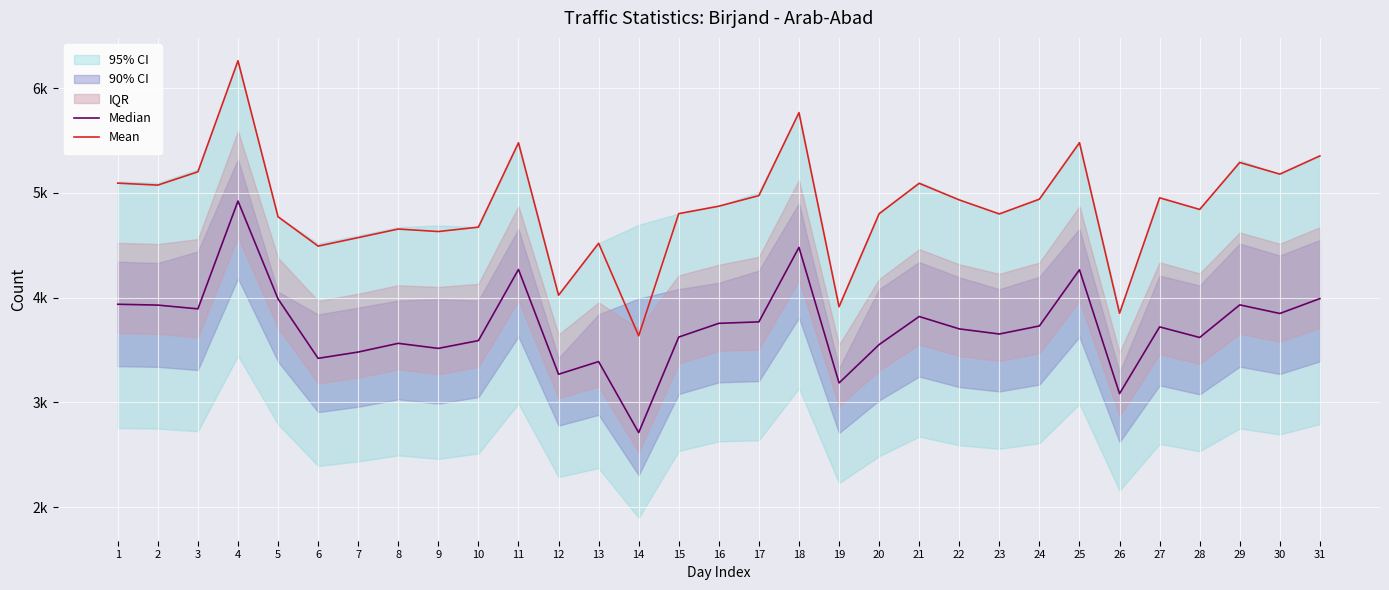

True or false: Mean and Median intersect in this chart.

False